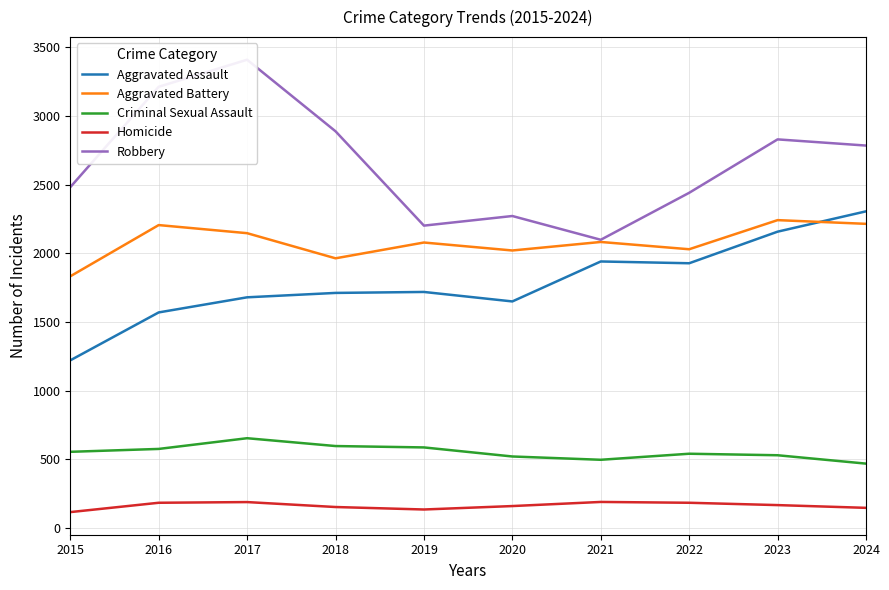

What is the total value across all series at 2017?

8080